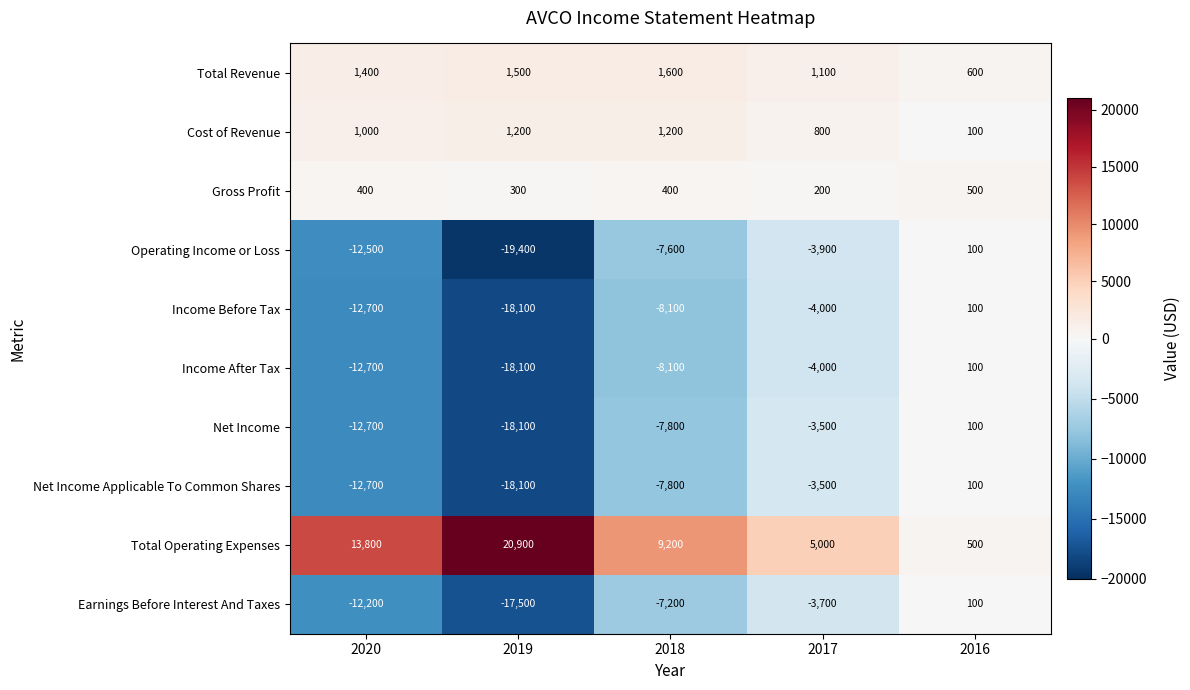

How many Cost of Revenue values are between 800 and 1200?

4